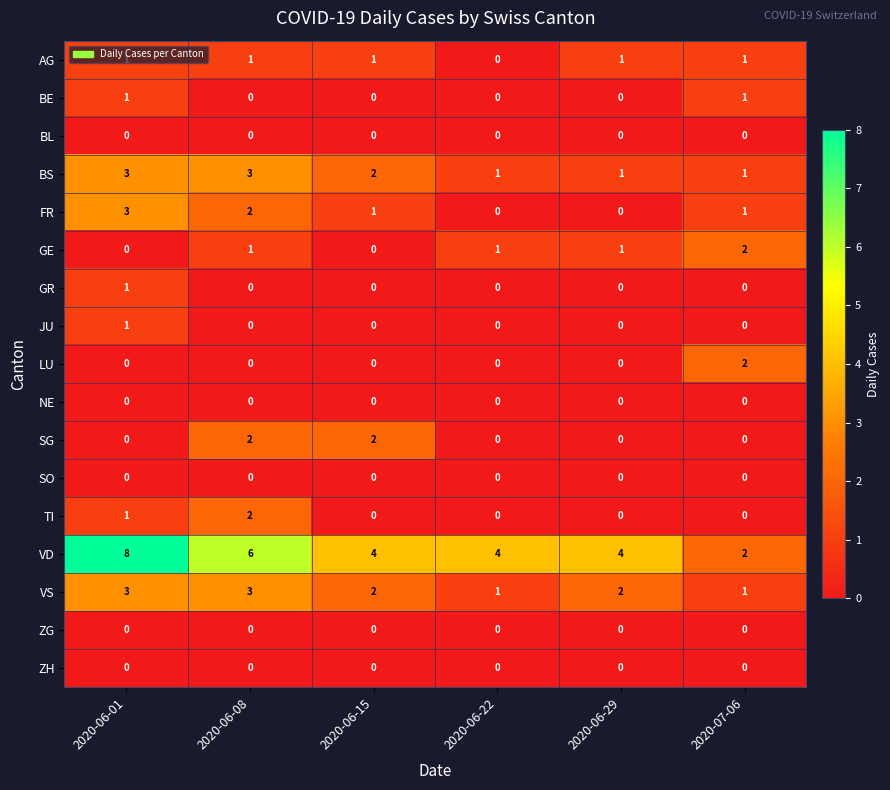

Which series has the largest total across all categories?

VD